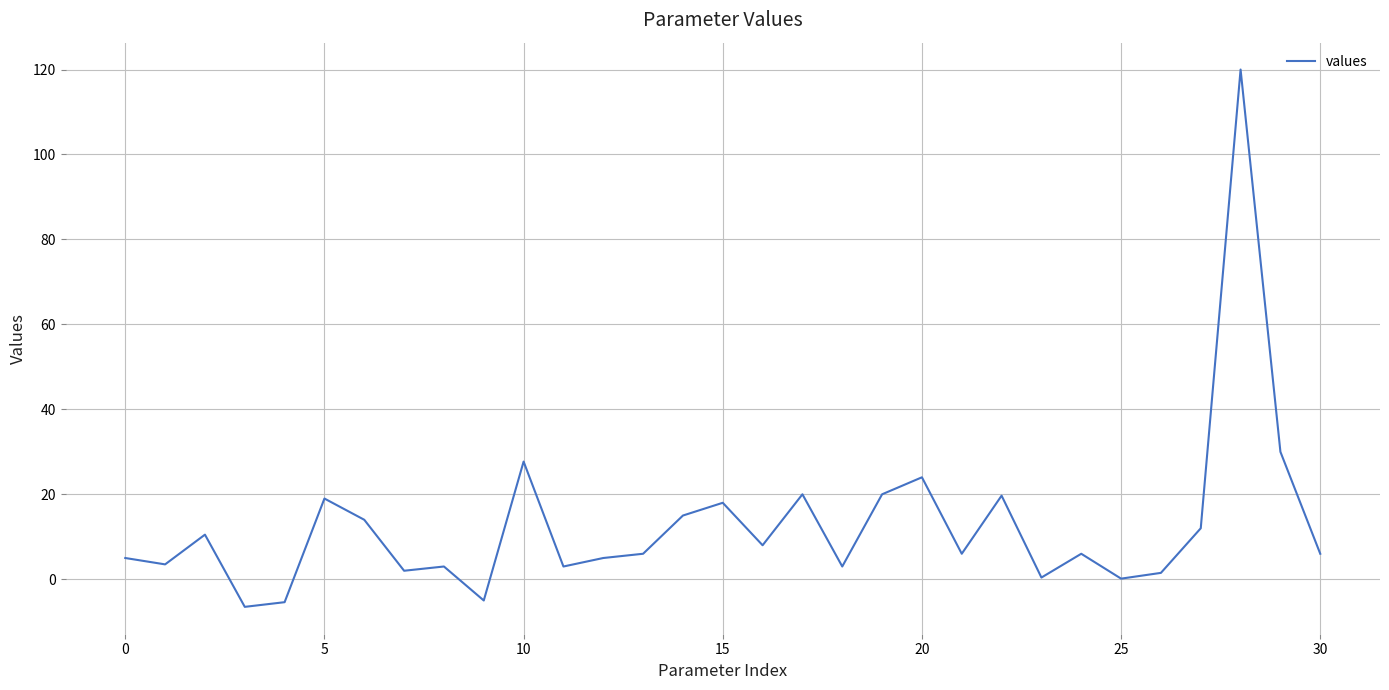

What is the difference between the maximum and minimum values?

126.5